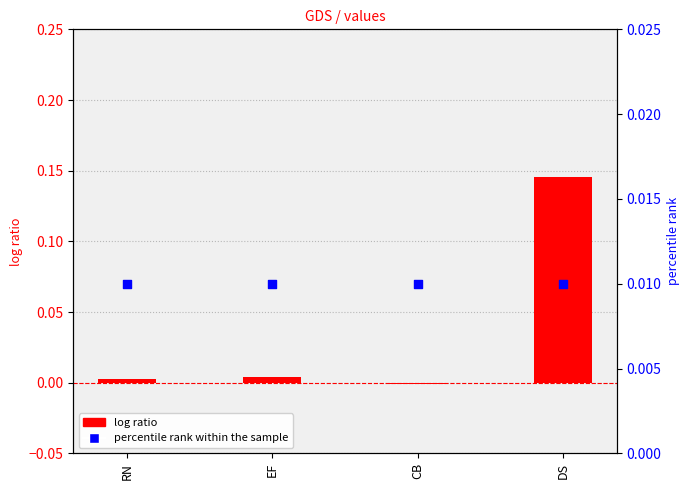

Which series has the largest Y range (max minus min)?

log ratio